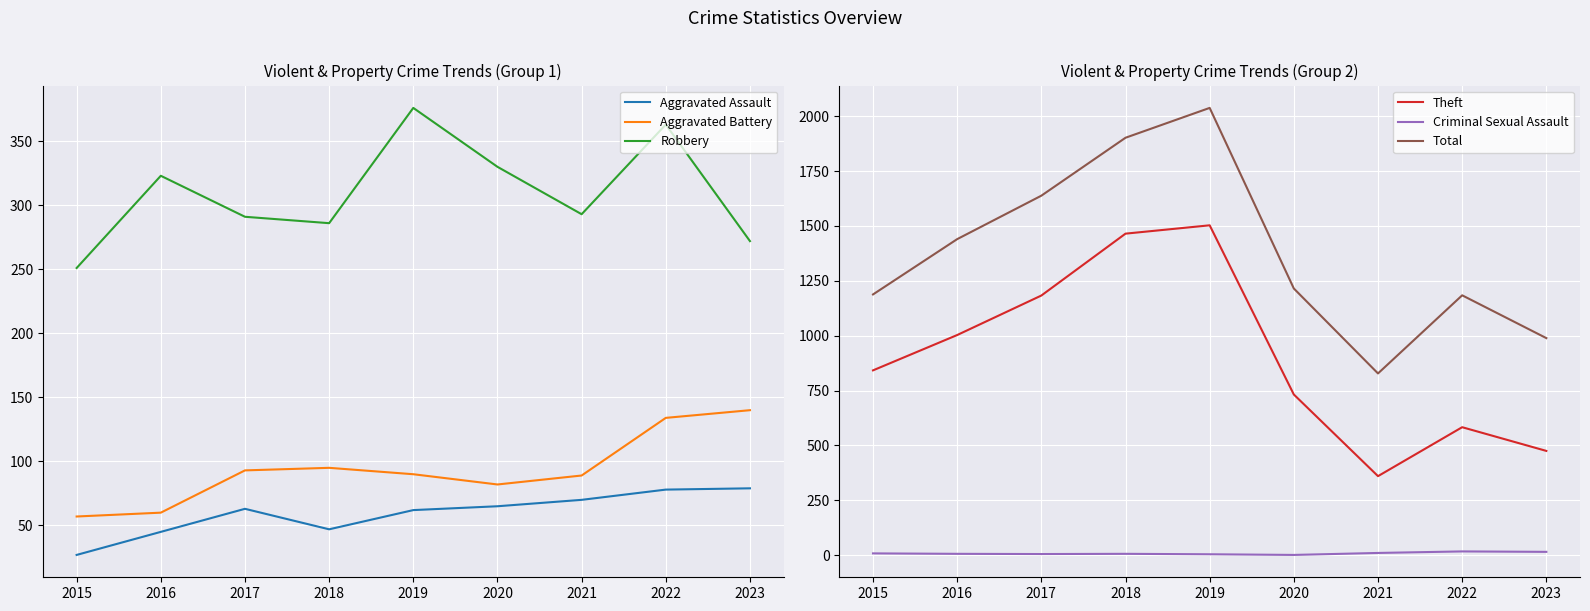

Reading left to right, transcribe all the data shown in this chart.

Aggravated Assault: 2015=27	2016=45	2017=63	2018=47	2019=62	2020=65	2021=70	2022=78	2023=79
Aggravated Battery: 2015=57	2016=60	2017=93	2018=95	2019=90	2020=82	2021=89	2022=134	2023=140
Robbery: 2015=251	2016=323	2017=291	2018=286	2019=376	2020=330	2021=293	2022=363	2023=272
Theft: 2015=842	2016=1003	2017=1183	2018=1465	2019=1503	2020=732	2021=360	2022=583	2023=475
Criminal Sexual Assault: 2015=8	2016=6	2017=5	2018=6	2019=4	2020=1	2021=10	2022=17	2023=15
Total: 2015=1188	2016=1440	2017=1638	2018=1902	2019=2038	2020=1215	2021=828	2022=1184	2023=989